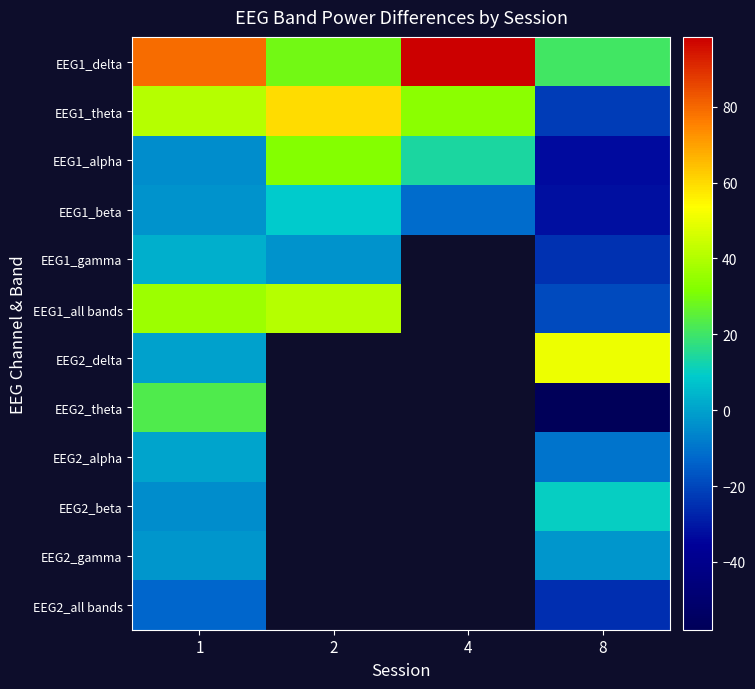

At which label is EEG1_all bands closest to 10?

1